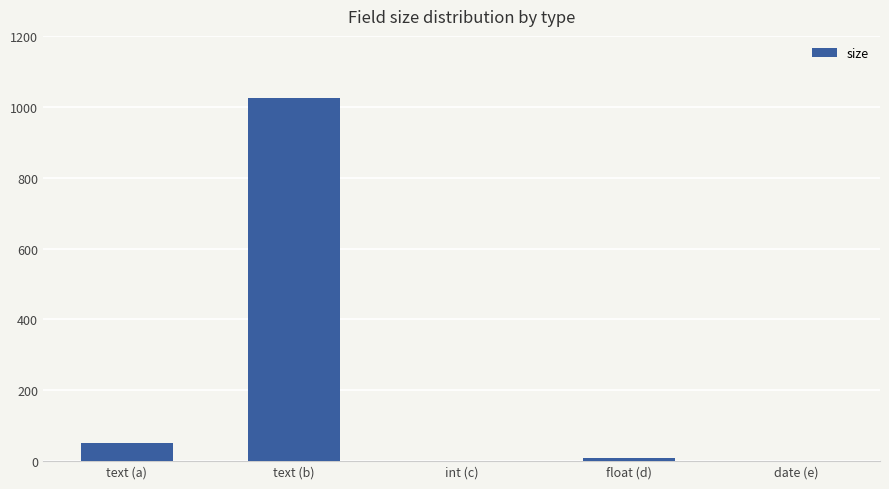

What is the average value?

216